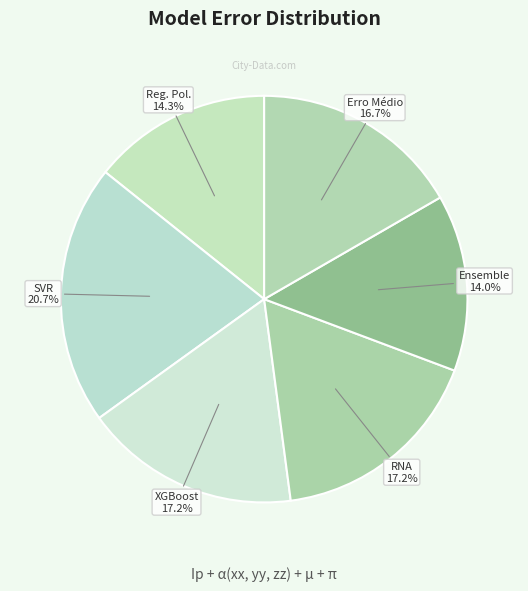

Which category has the biggest portion of the pie?

SVR